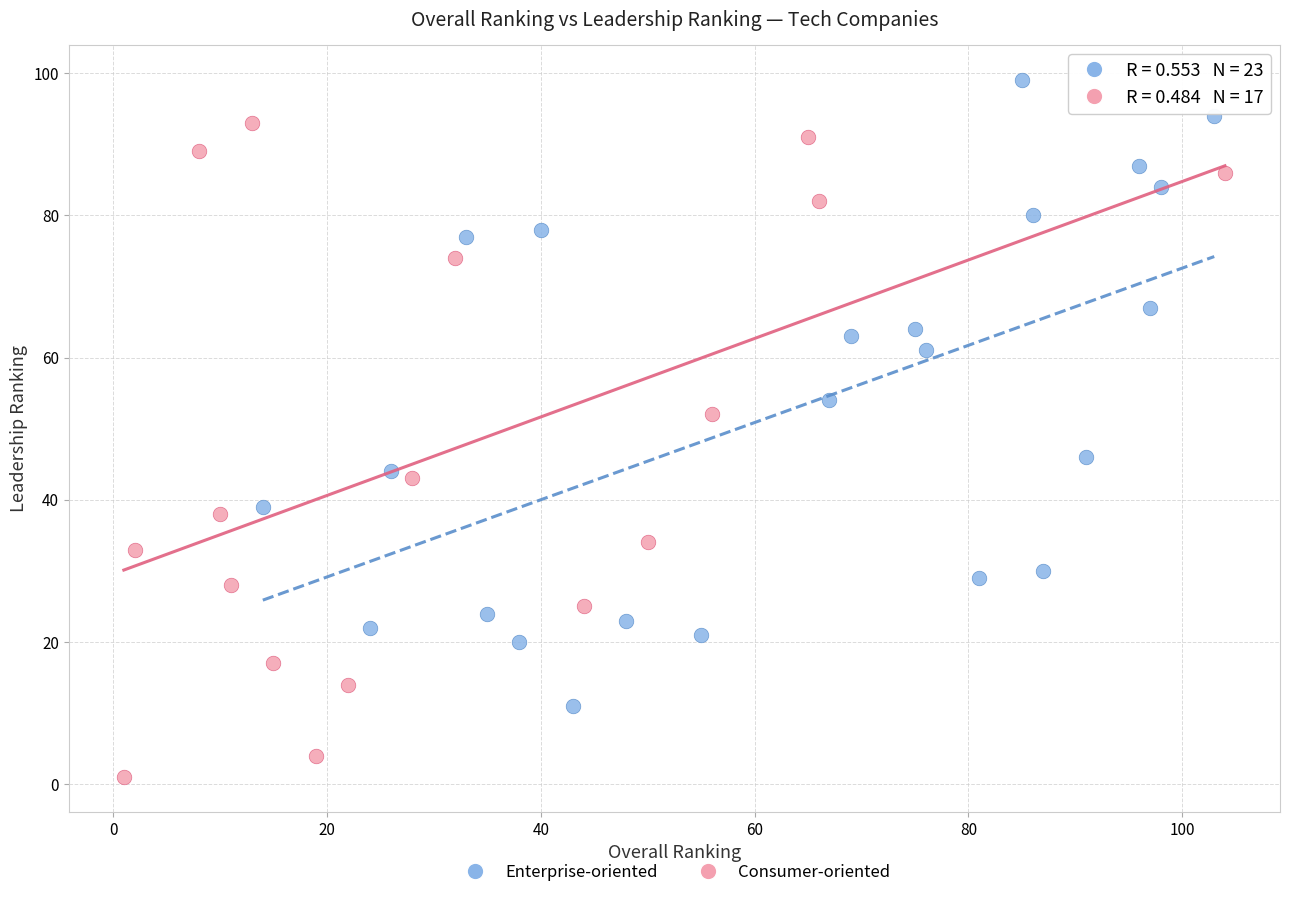

Which series reaches the minimum Y coordinate?

Consumer-oriented